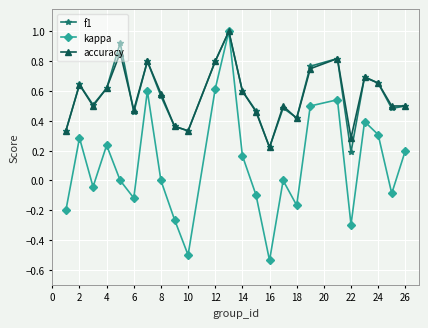

How many series are shown in this chart?

3